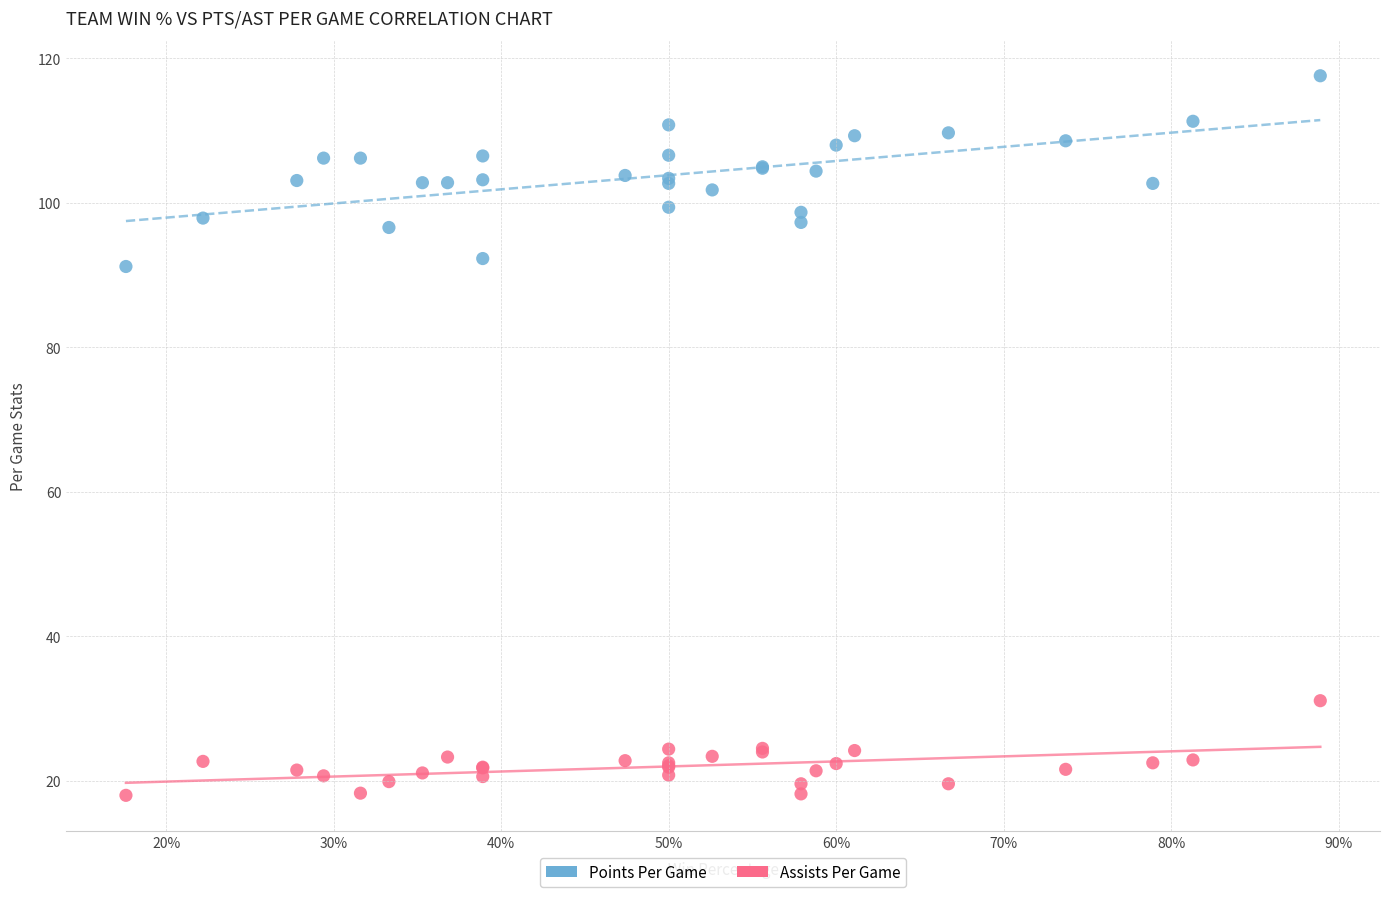

Which series has the largest Y range (max minus min)?

Points Per Game